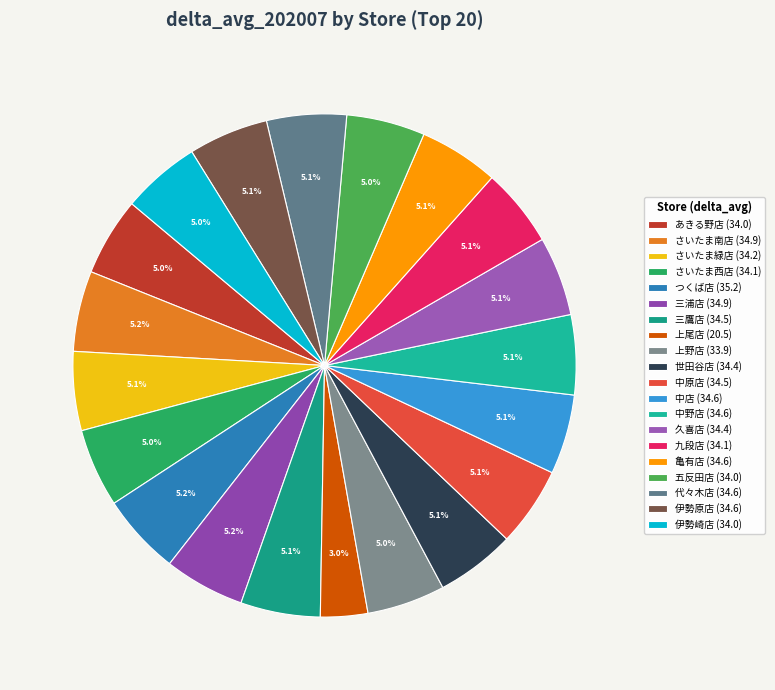

Which slice is the largest?

つくば店